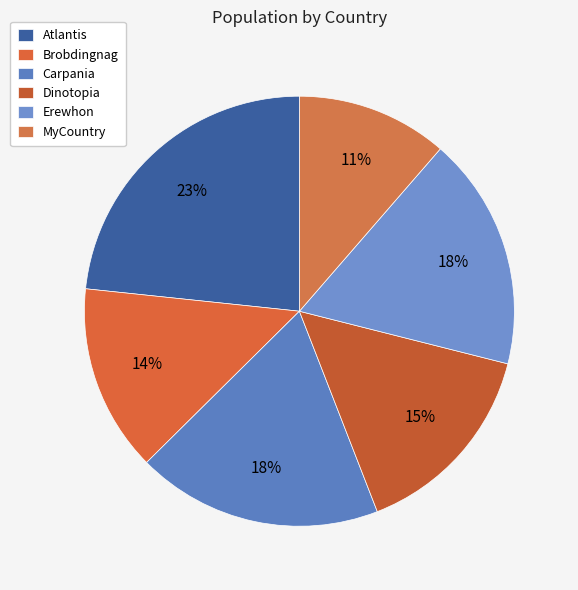

What percentage do Dinotopia and Brobdingnag together represent?

29.2%